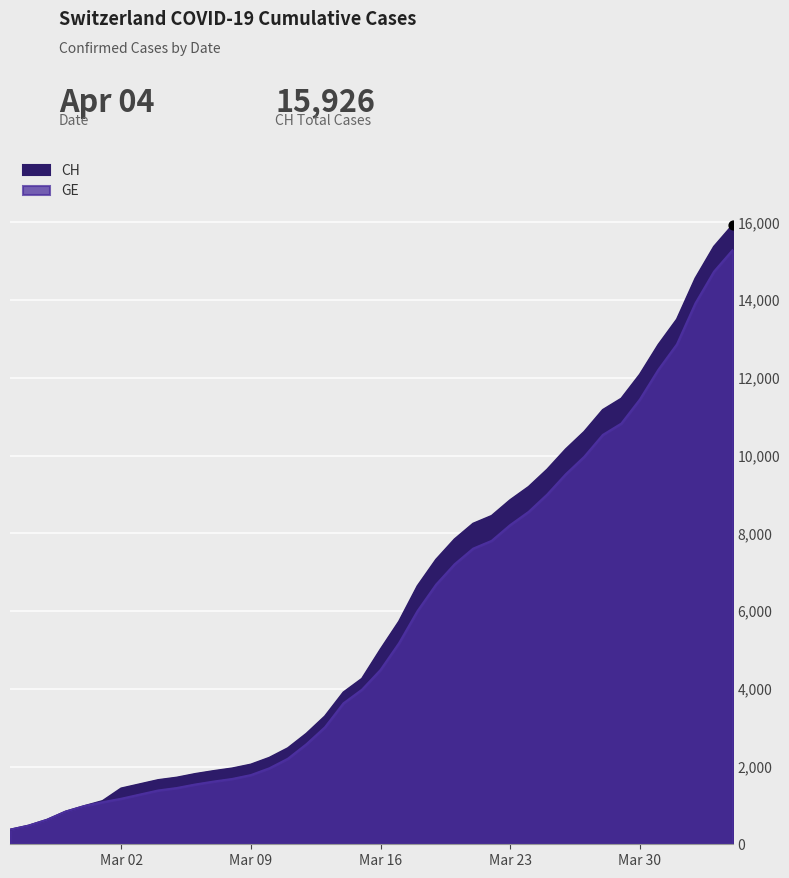

At how many categories does at least one series exceed 4770?

20